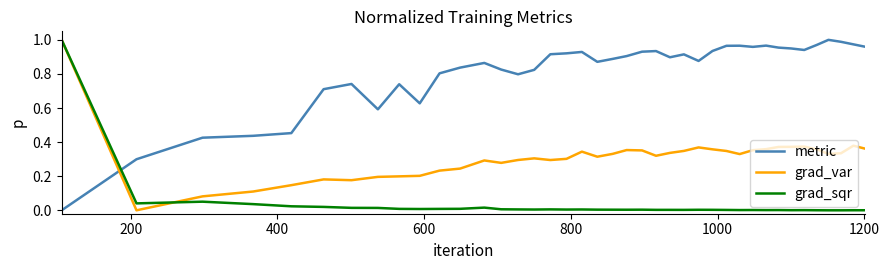

List the series in order of their overall mean, lowest first.

grad_sqr, grad_var, metric